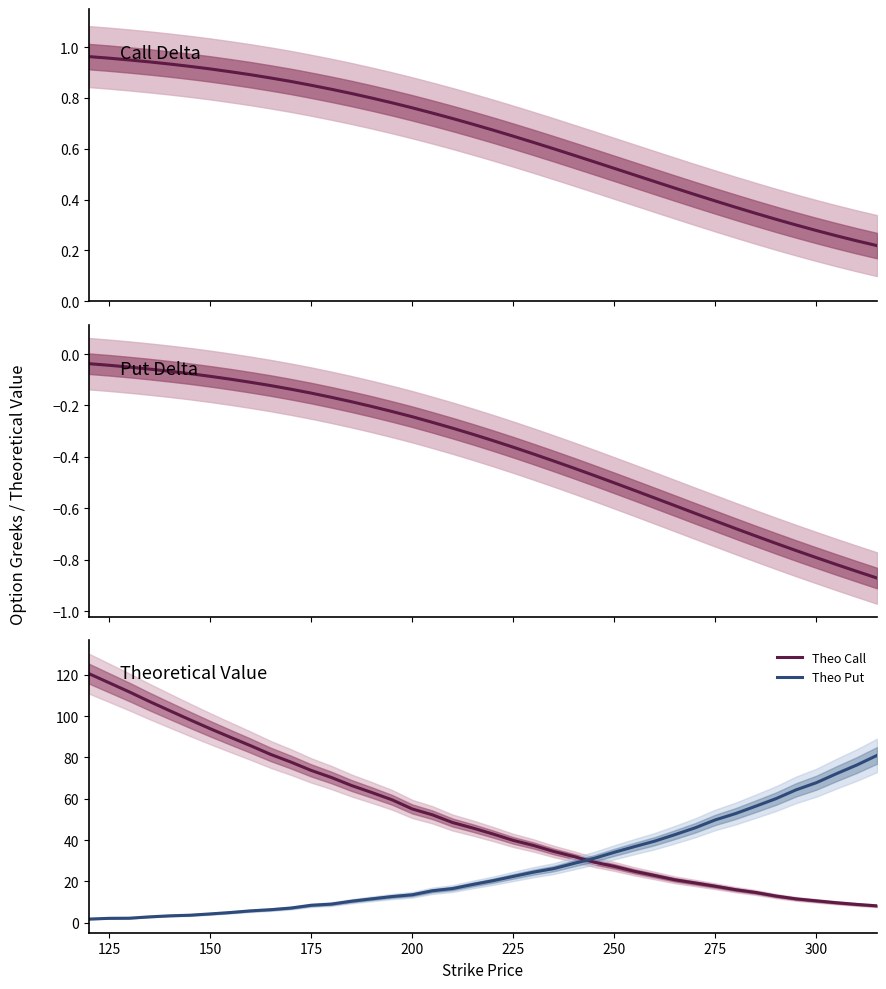

What is the lowest value of the Call Delta series?

0.2